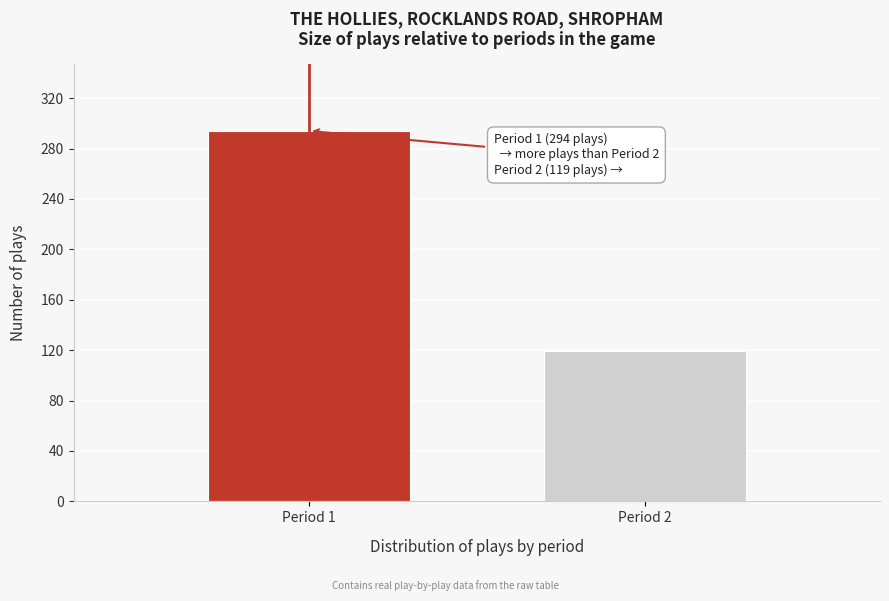

Reading right to left, extract all data points from this chart.

Period 2=119	Period 1=294